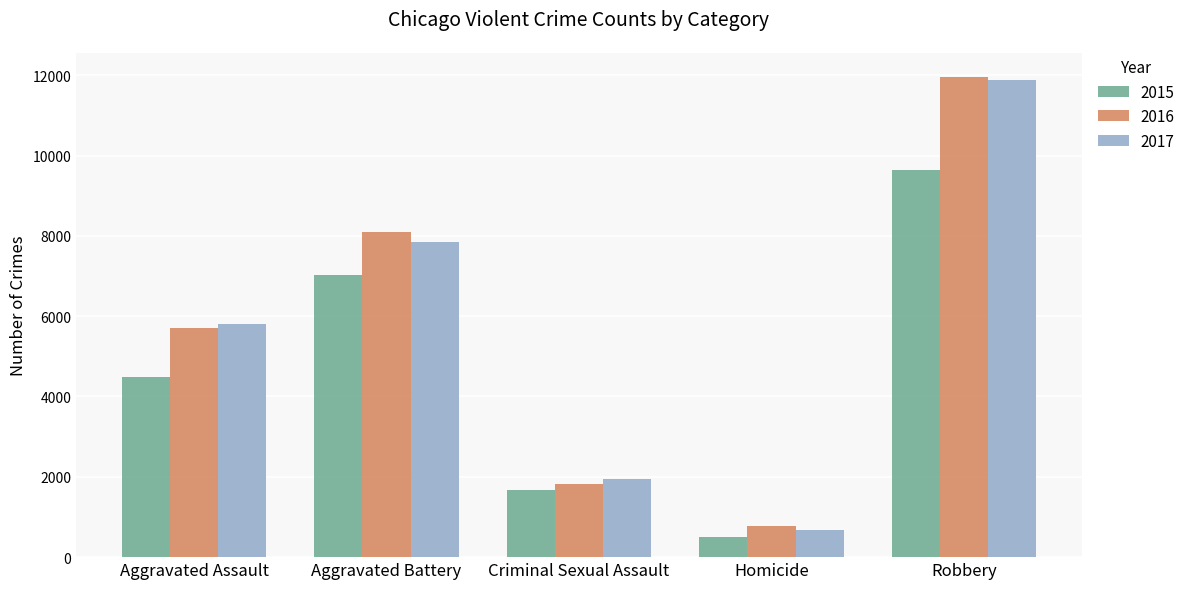

What is the value of the 2016 bar at the 2nd from the left?

8085